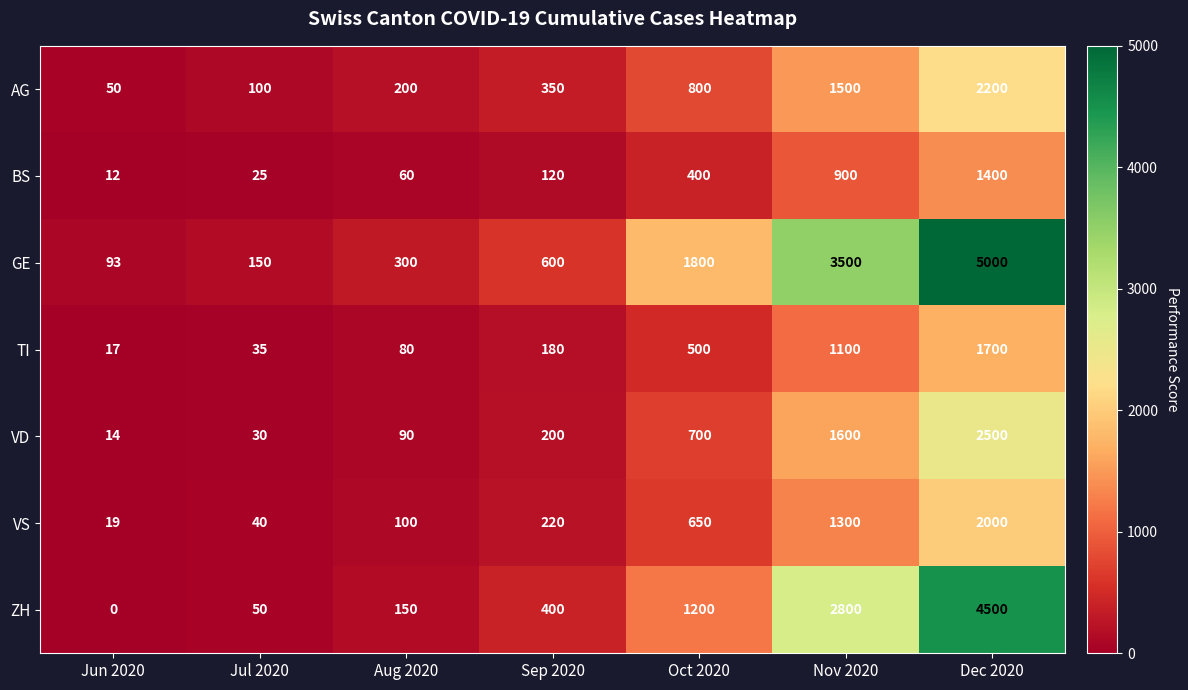

At which category is the sum across all series the highest?

Dec 2020